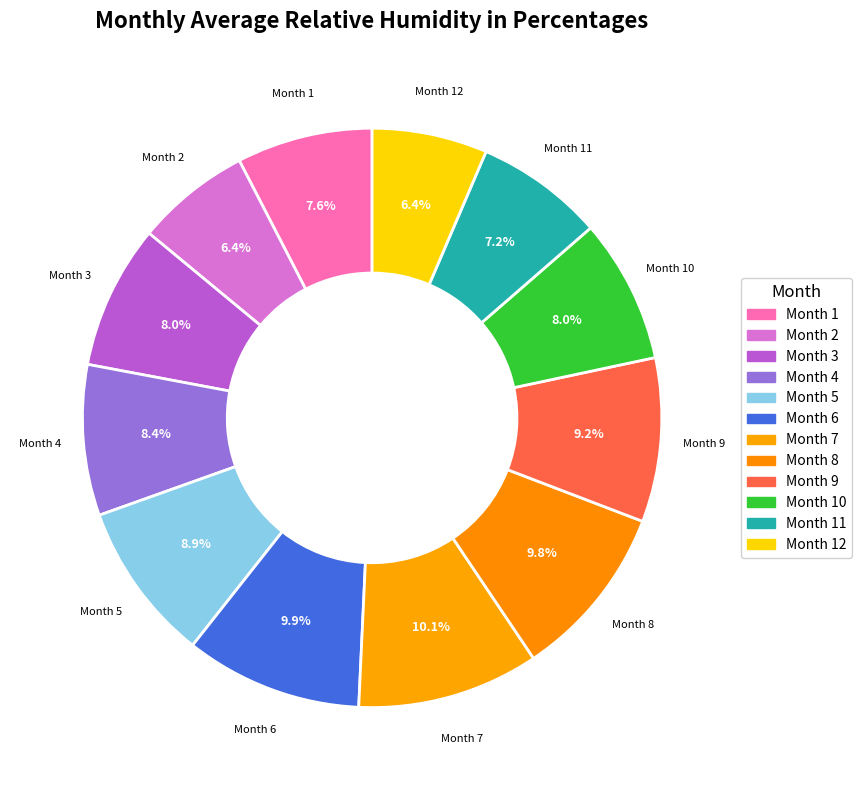

Is Month 8 the majority of the pie?

No